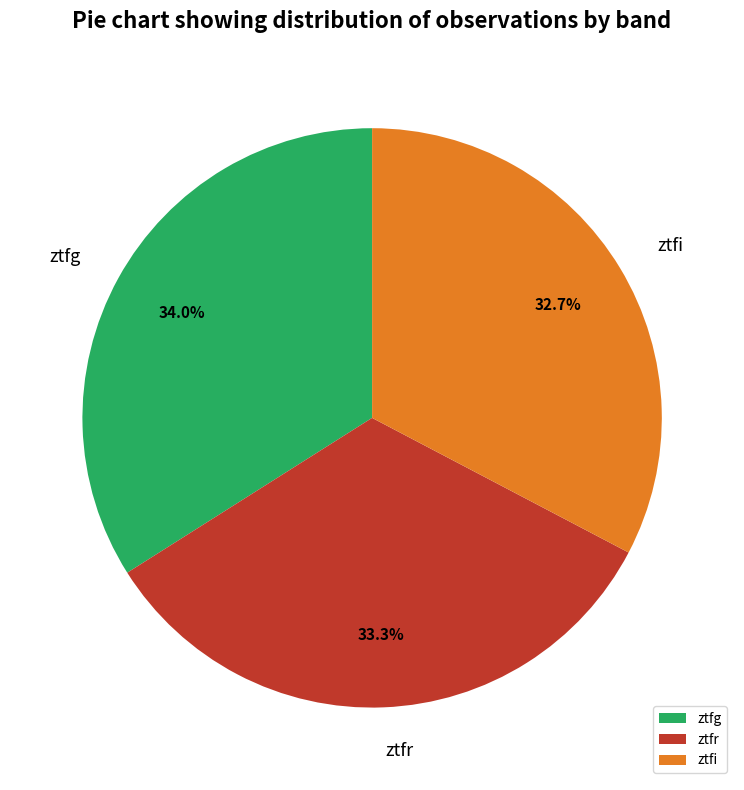

Which has a higher value, ztfi or ztfg?

ztfg